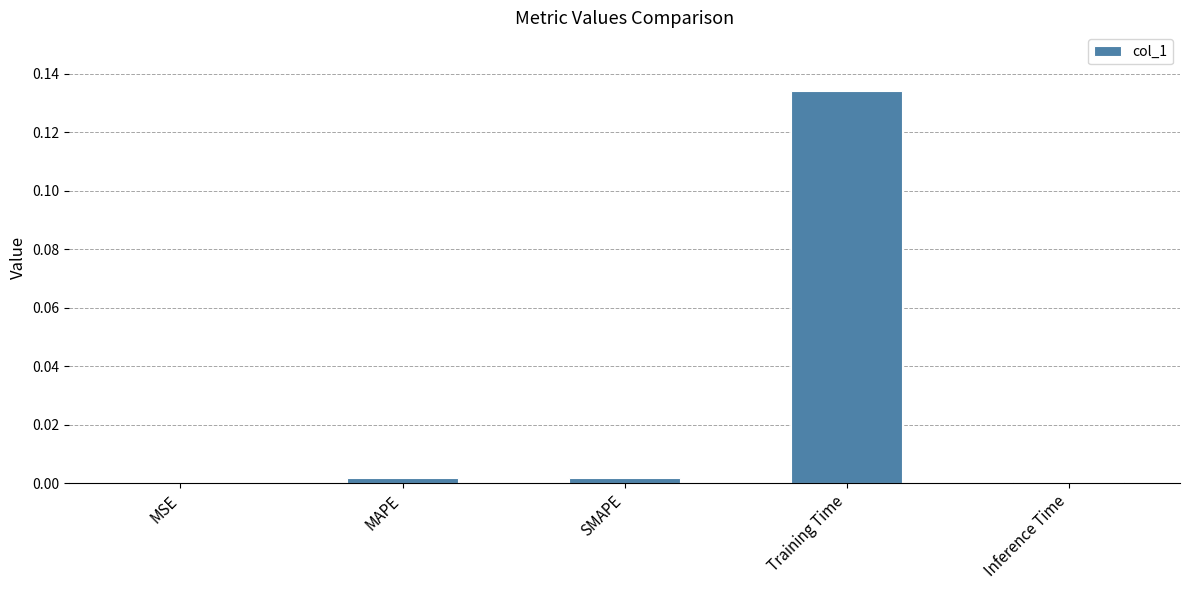

Which has a higher value, Training Time or MSE?

Training Time